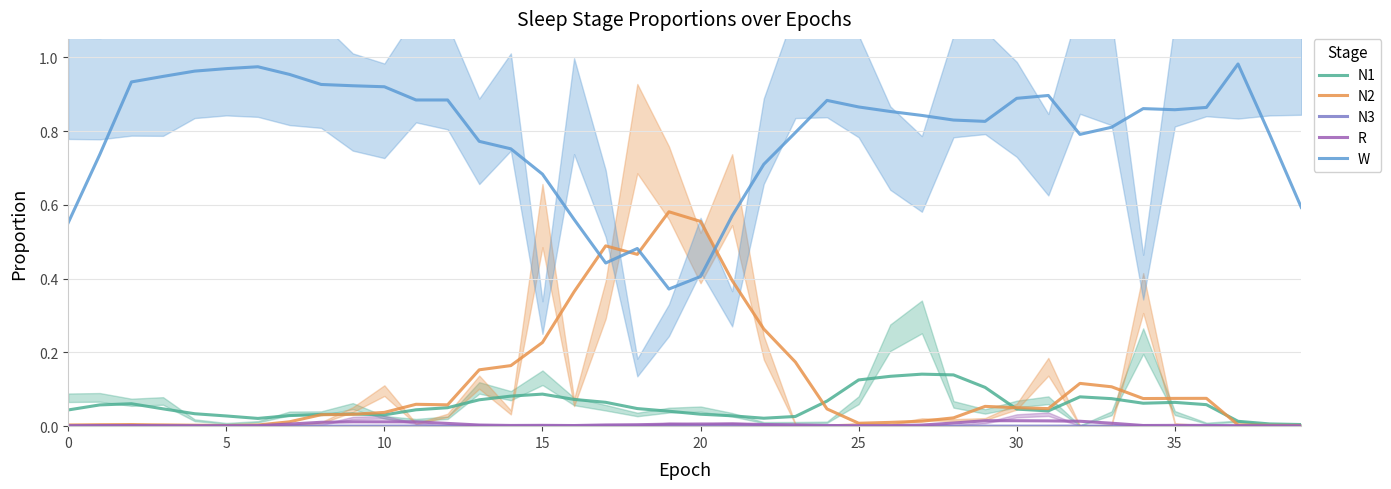

Is it true that W equals 0.1 at 20?

False